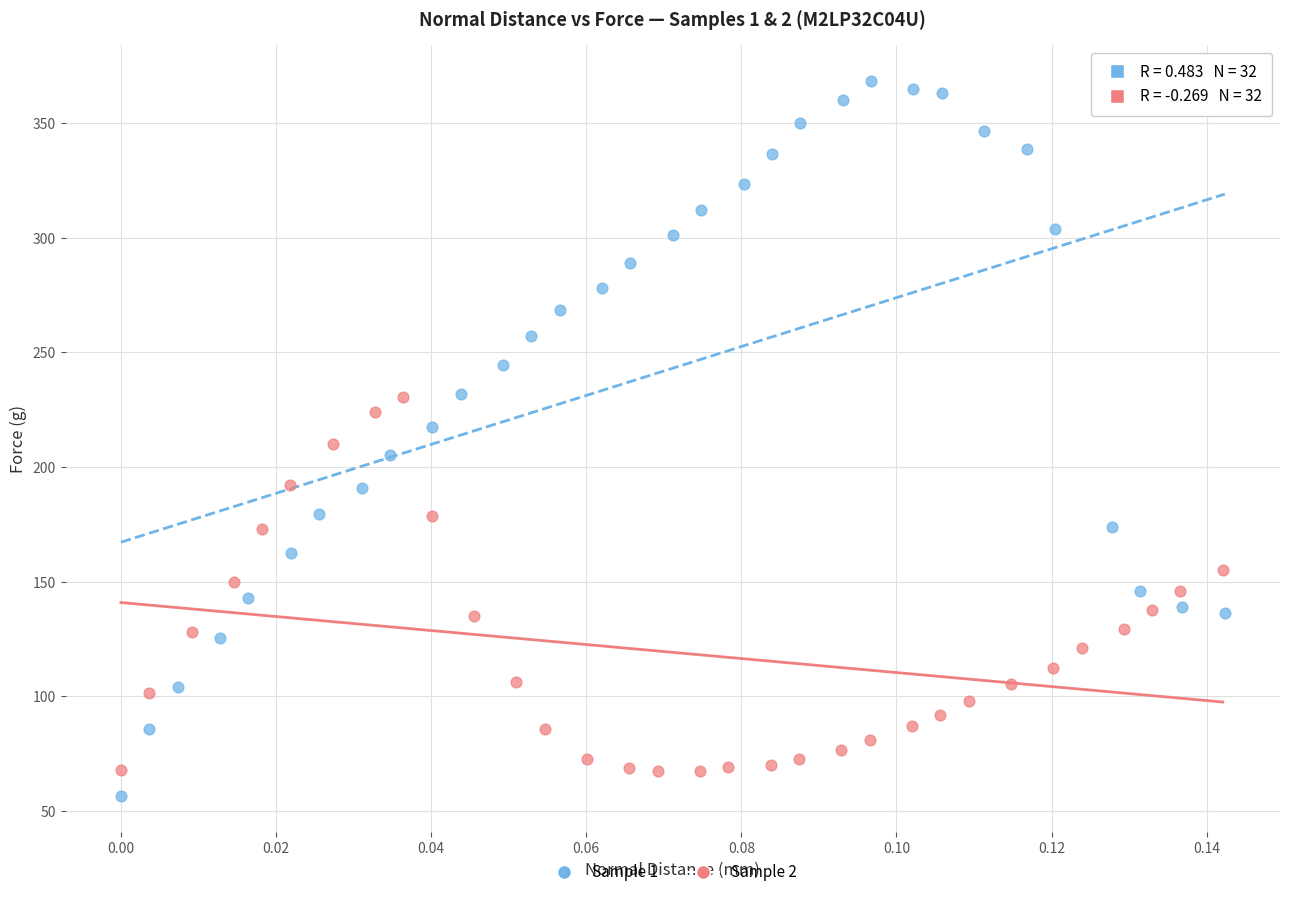

Which series has the largest Y range (max minus min)?

Sample 1